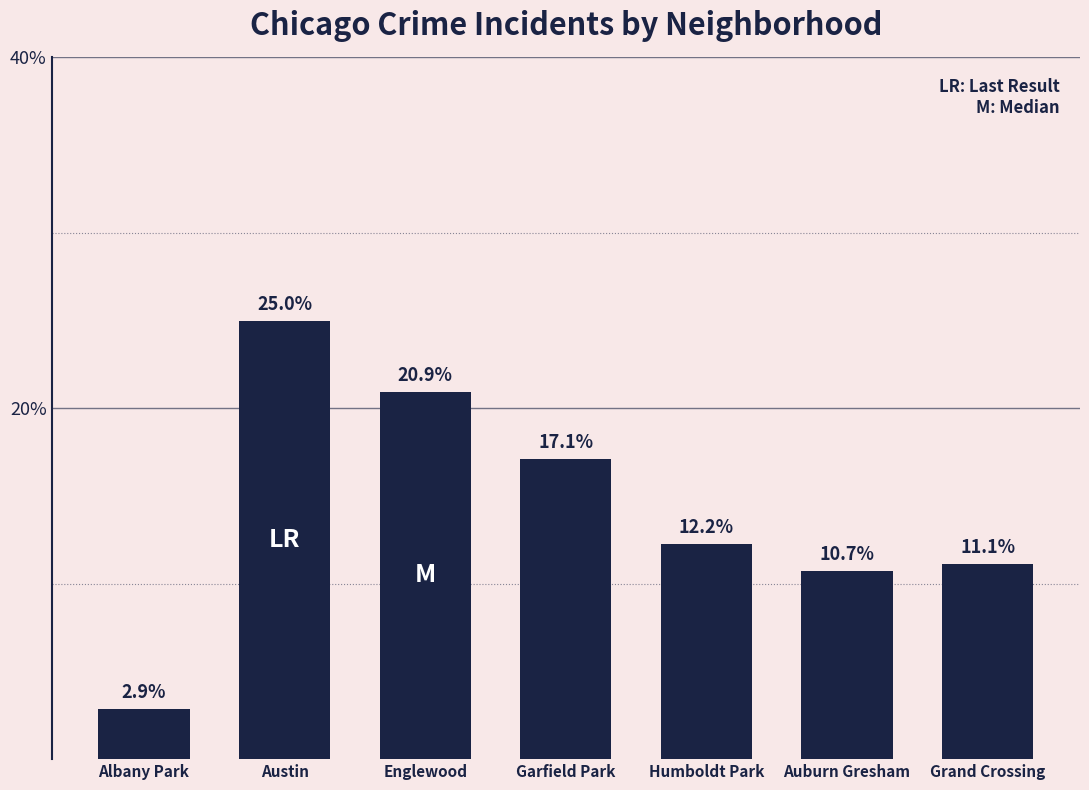

True or false: the data shows 20.9 at Englewood.

True